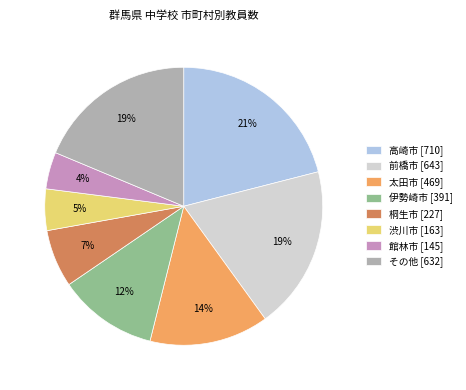

True or false: 高崎市 [710] accounts for 29% of the total.

False